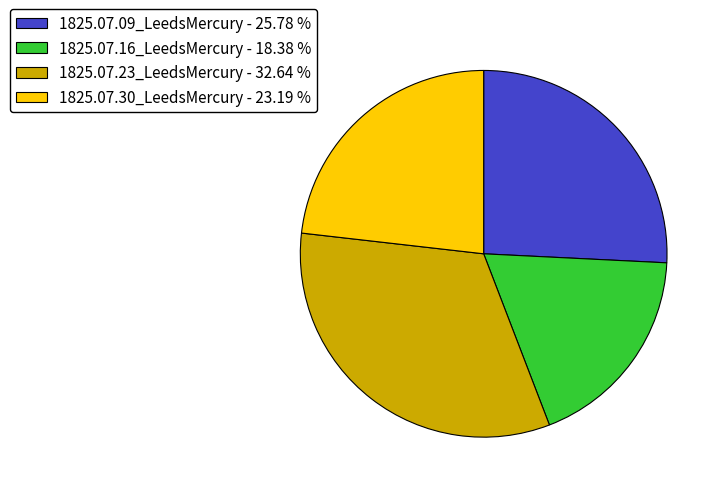

Count the number of slices in the pie.

4